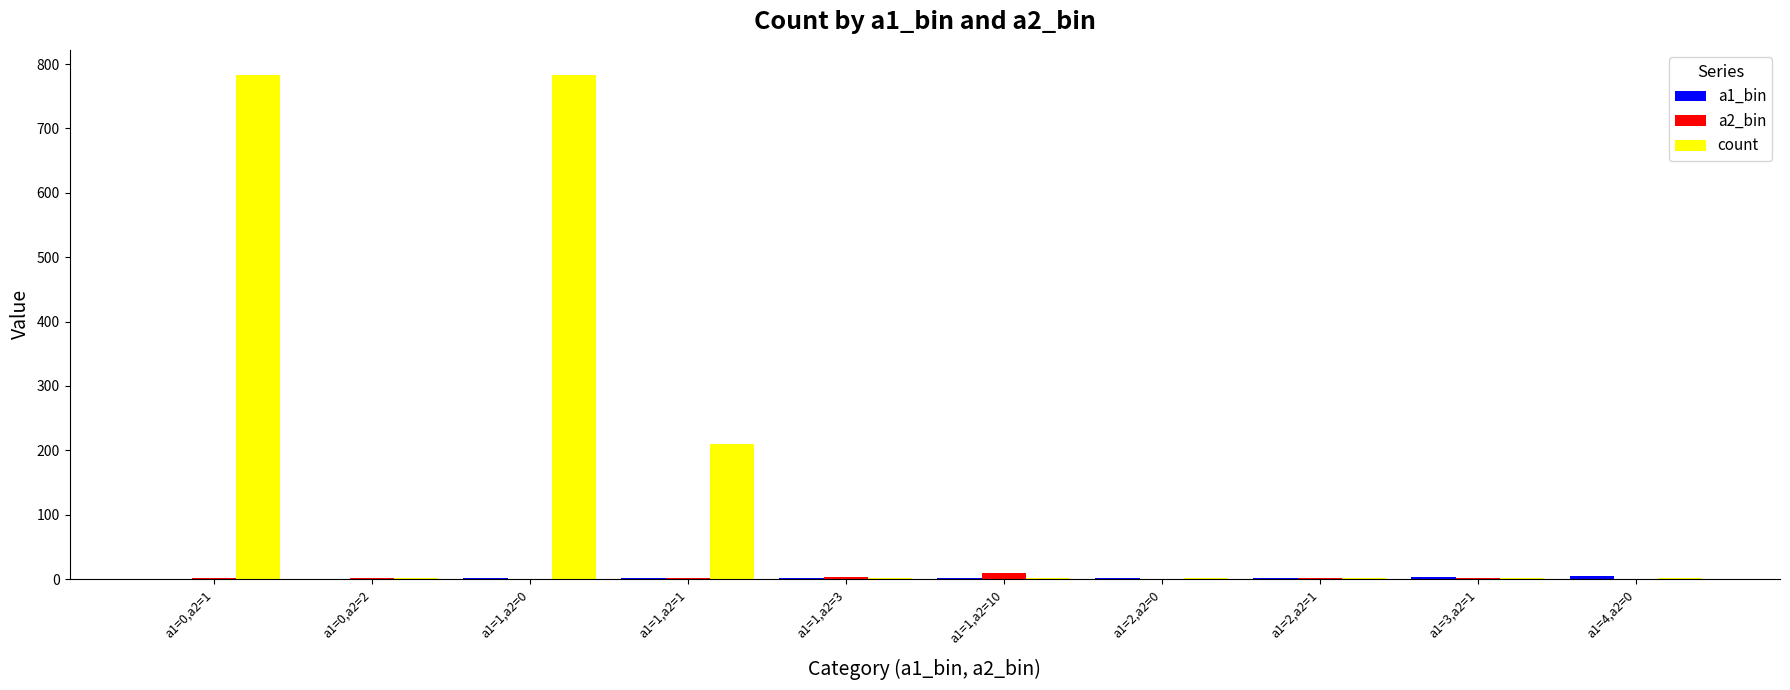

At which label is count closest to 392?

a1=1,a2=1